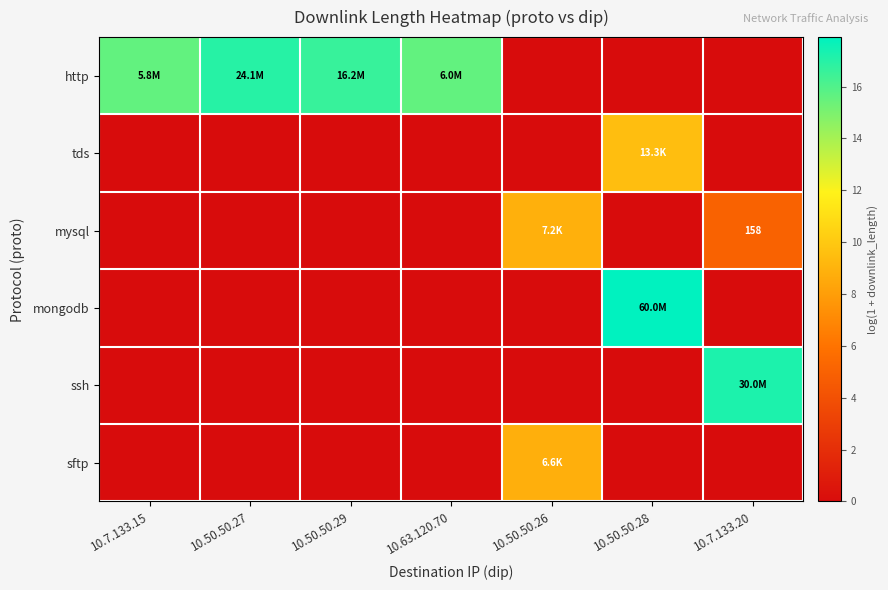

How many data points in mysql are above 0?

2